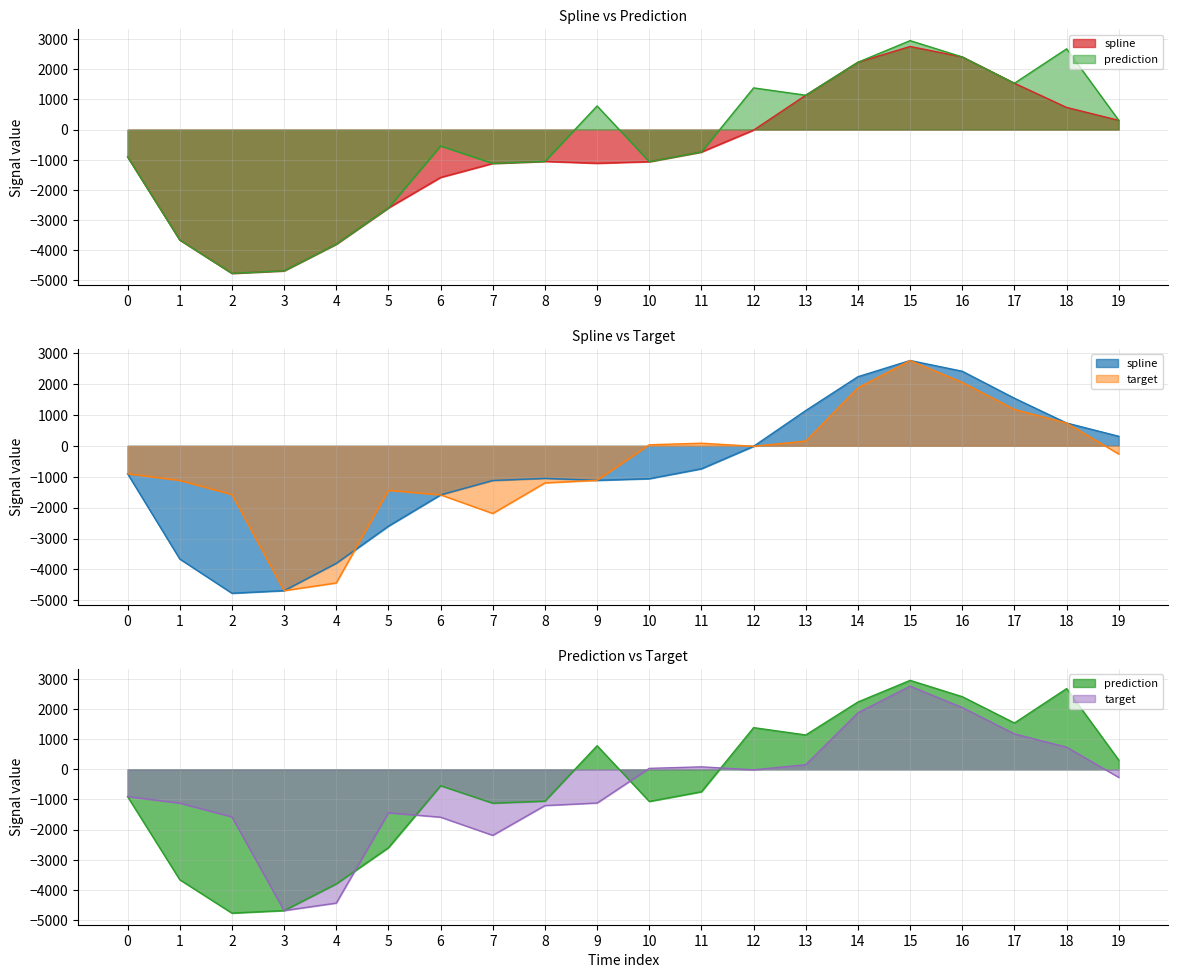

What is the difference between the spline values at 4 and 19?

4109.4